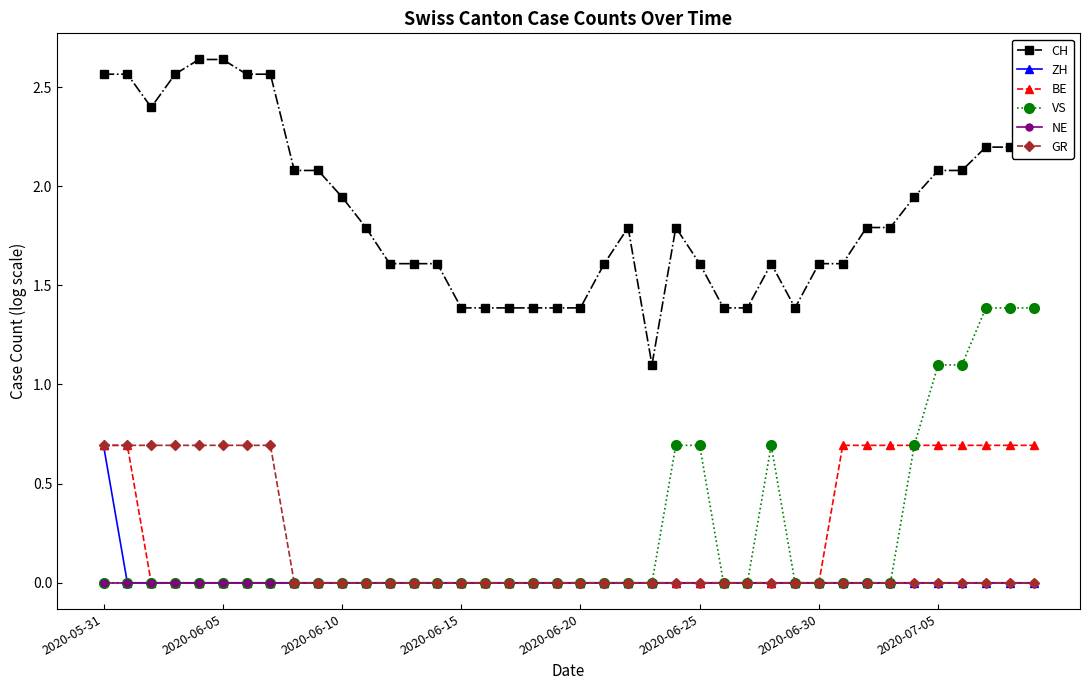

True or false: CH and GR intersect in this chart.

False